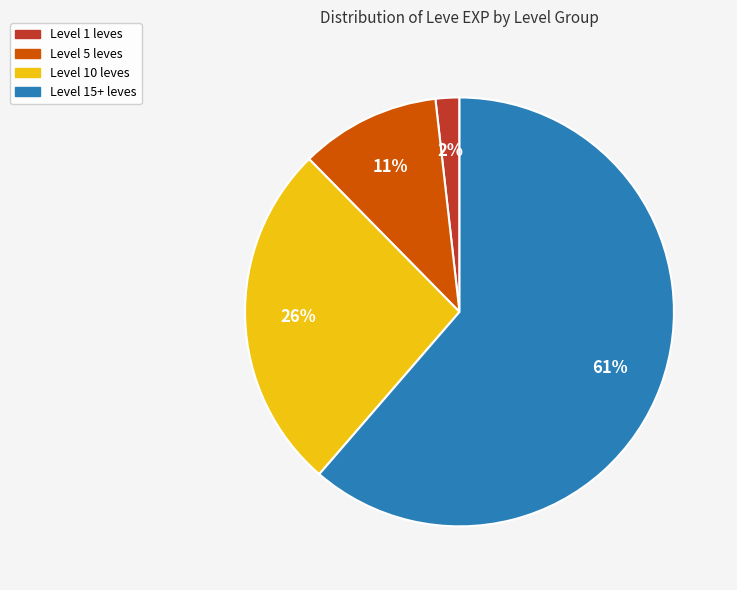

To the nearest percent, what is the average slice percentage?

25%